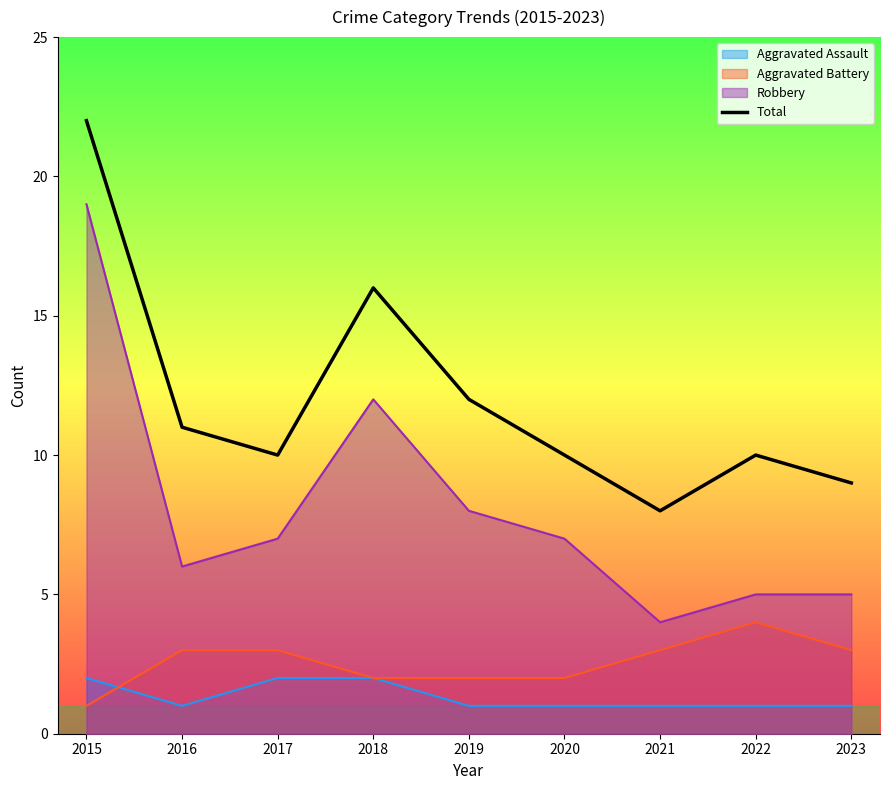

What is the difference between the values at 2018 and 2017?

6